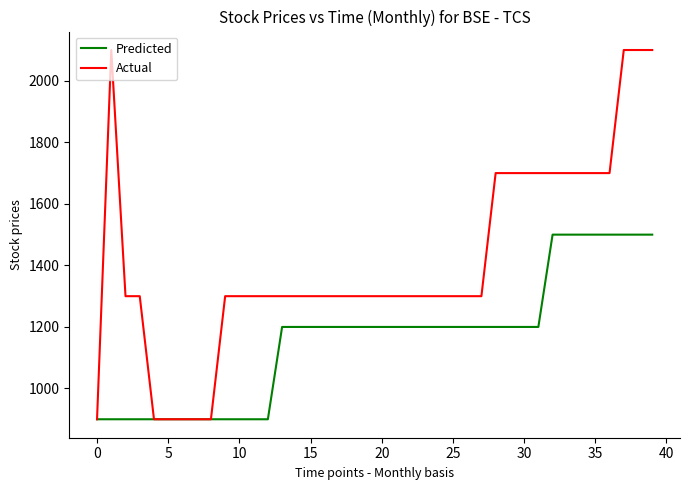

Which series has the largest total across all categories?

Actual